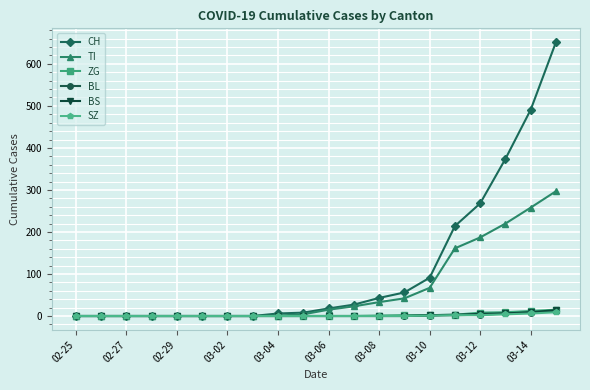

Which series has the largest range (max minus min)?

CH